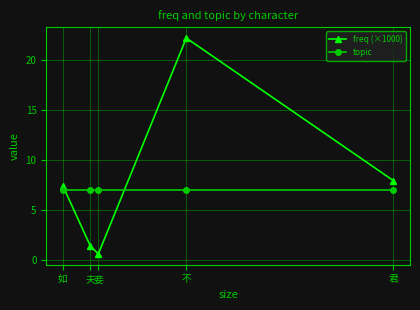

What is the total value across all series at 妾?

7.6